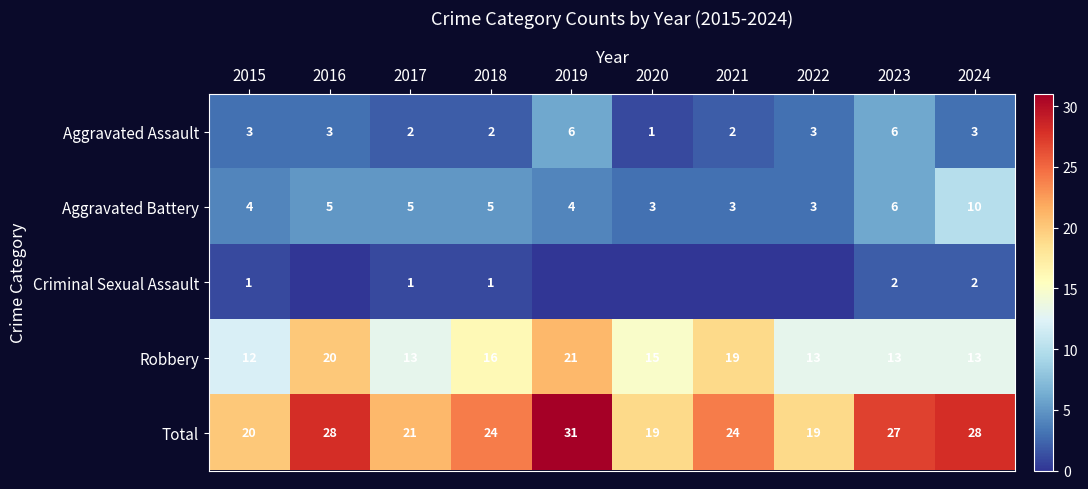

What is the spread (max minus min) of values at 2023?

25